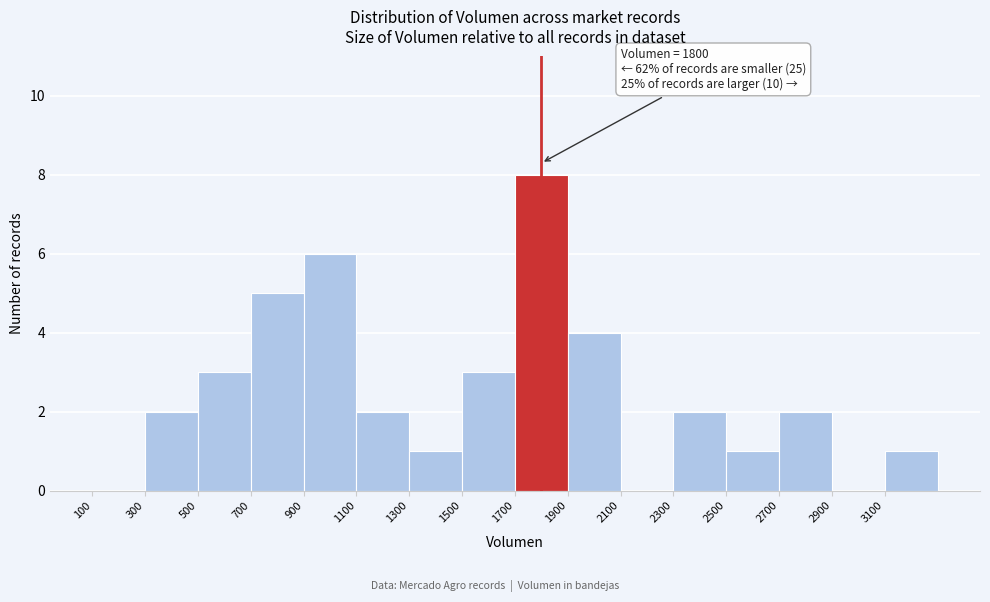

Which range on the x-axis has the tallest bar?

1700 to 1900